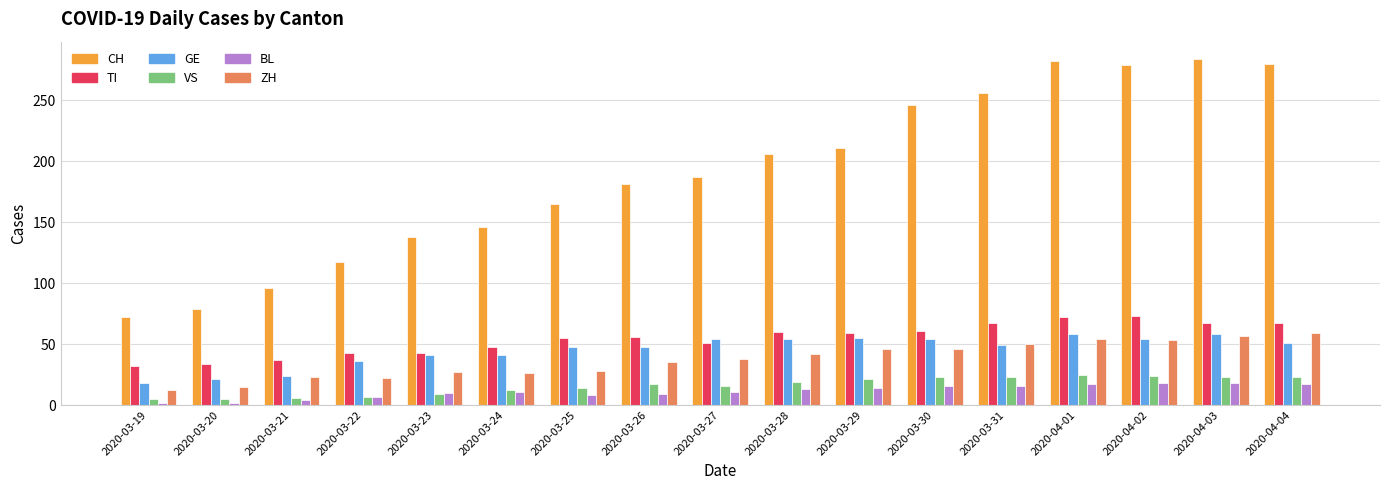

What is the greatest value displayed?

284